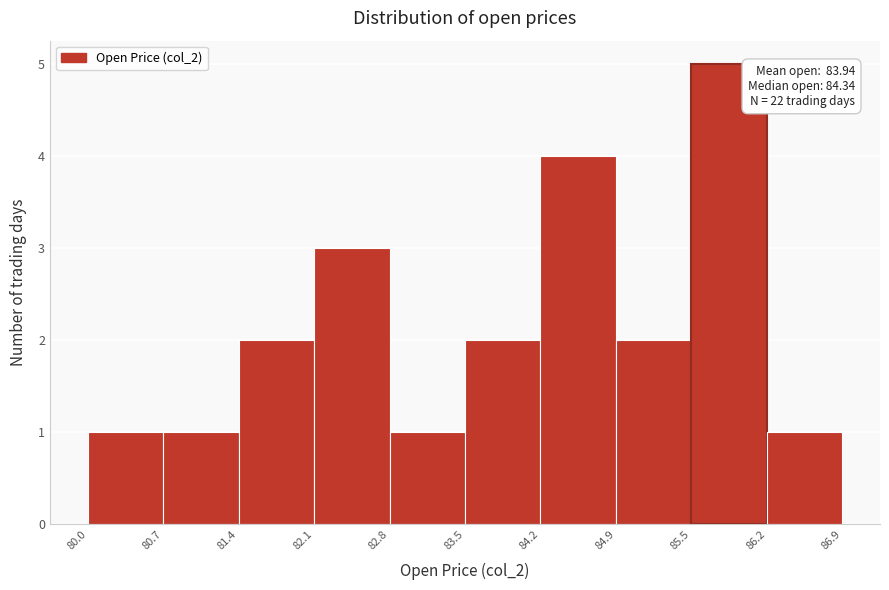

Over which range of the x-axis is the bar tallest?

85.5 to 86.2